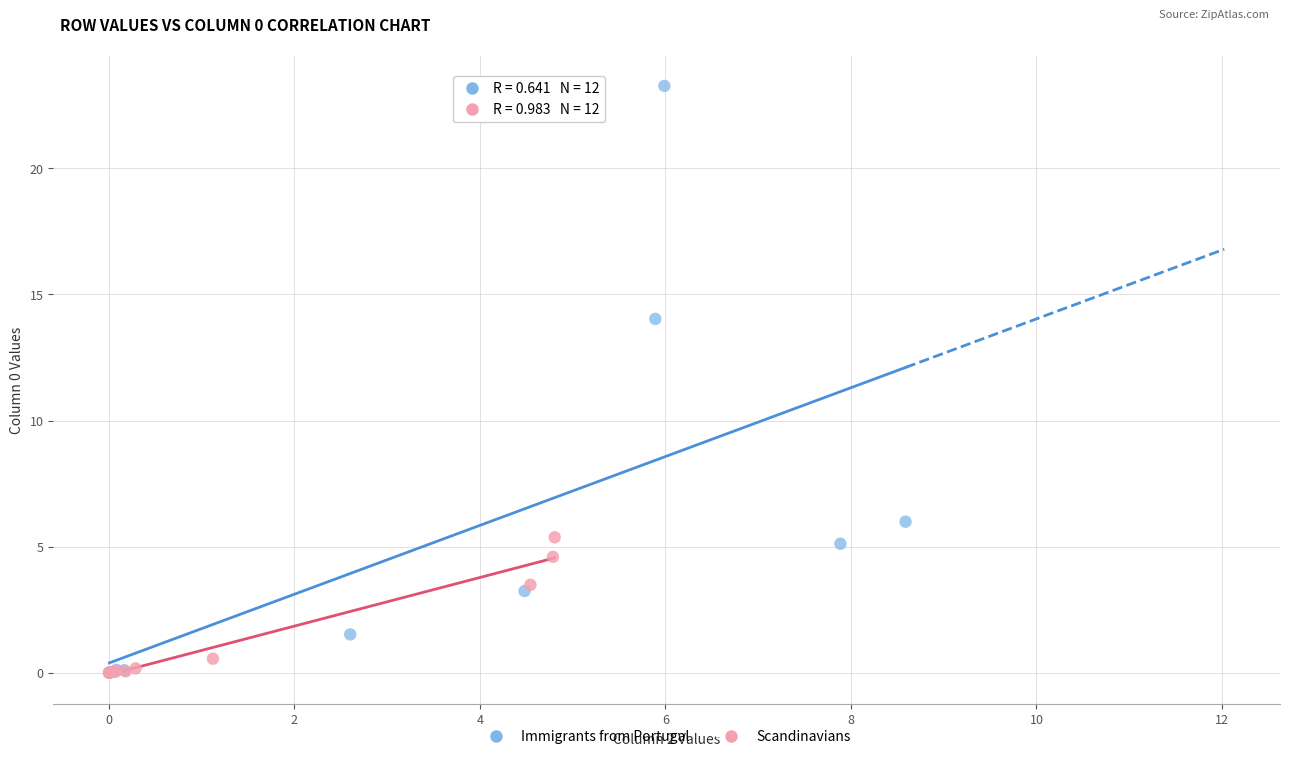

Which series contains the highest Y value?

Immigrants from Portugal